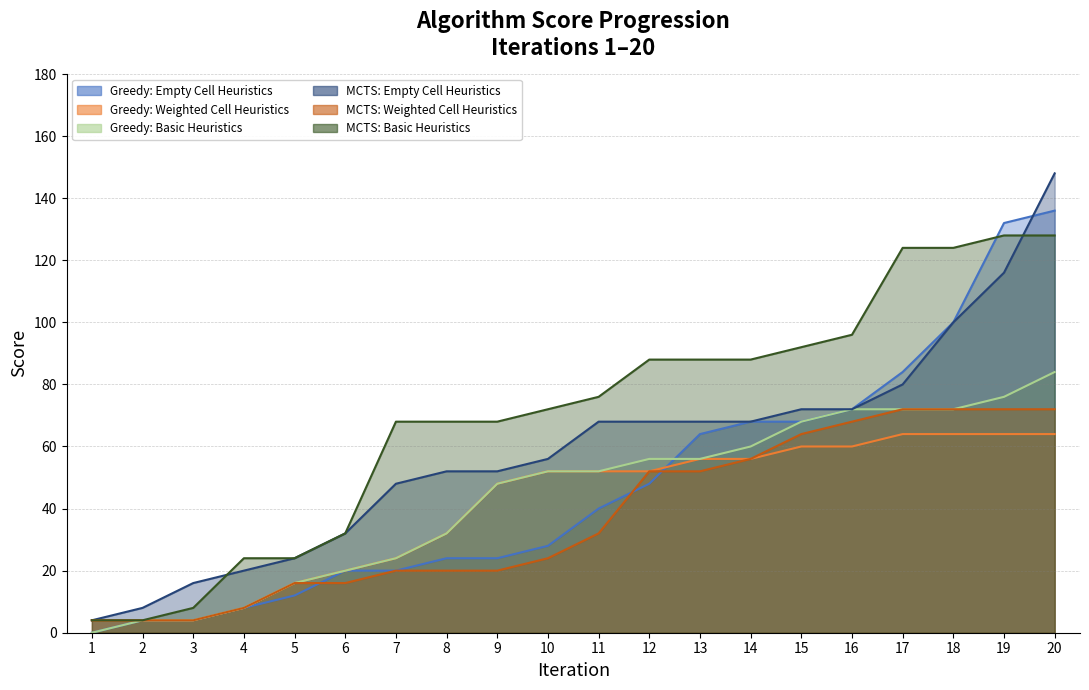

Reading right to left, what are all the values shown in this chart?

Greedy Algorithm with Empty Cell Heuristics: 20=136	19=132	18=100	17=84	16=72	15=68	14=68	13=64	12=48	11=40	10=28	9=24	8=24	7=20	6=20	5=12	4=8	3=4	2=4	1=0
Greedy Algorithm with Weighted Cell Heuristics: 20=64	19=64	18=64	17=64	16=60	15=60	14=56	13=56	12=52	11=52	10=52	9=48	8=32	7=24	6=20	5=16	4=8	3=4	2=4	1=4
Greedy Algorithm with Basic Heuristics: 20=84	19=76	18=72	17=72	16=72	15=68	14=60	13=56	12=56	11=52	10=52	9=48	8=32	7=24	6=20	5=16	4=8	3=4	2=4	1=0
MCTS Algorithm with Empty Cell Heuristics: 20=148	19=116	18=100	17=80	16=72	15=72	14=68	13=68	12=68	11=68	10=56	9=52	8=52	7=48	6=32	5=24	4=20	3=16	2=8	1=4
MCTS Algorithm with Weighted Cell Heuristics: 20=72	19=72	18=72	17=72	16=68	15=64	14=56	13=52	12=52	11=32	10=24	9=20	8=20	7=20	6=16	5=16	4=8	3=4	2=4	1=4
MCTS Algorithm with Basic Heuristics: 20=128	19=128	18=124	17=124	16=96	15=92	14=88	13=88	12=88	11=76	10=72	9=68	8=68	7=68	6=32	5=24	4=24	3=8	2=4	1=4